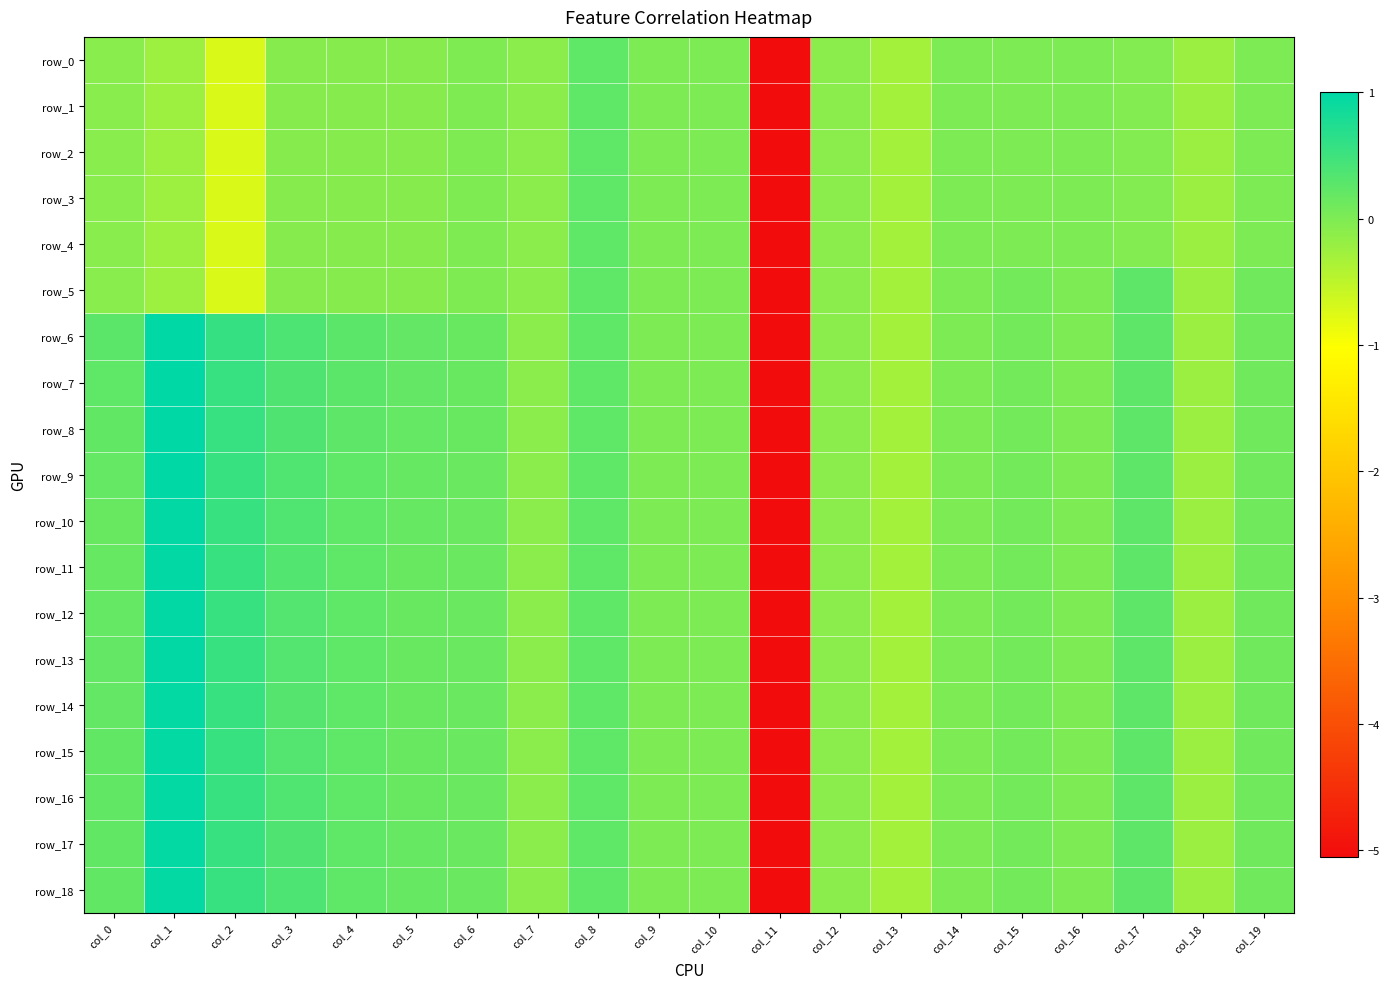

Reading left to right, what are all the values shown in this chart?

row_0: col_0=-0.1	col_1=-0.2	col_2=-0.7	col_3=-0.1	col_4=-0.1	col_5=-0.1	col_6=-0.0	col_7=-0.1	col_8=0.2	col_9=0.0	col_10=0.0	col_11=-5.1	col_12=-0.1	col_13=-0.3	col_14=-0.0	col_15=-0.0	col_16=-0.0	col_17=-0.0	col_18=-0.2	col_19=-0.0
row_1: col_0=-0.1	col_1=-0.2	col_2=-0.7	col_3=-0.1	col_4=-0.1	col_5=-0.1	col_6=-0.0	col_7=-0.1	col_8=0.2	col_9=0.0	col_10=0.0	col_11=-5.1	col_12=-0.1	col_13=-0.3	col_14=-0.0	col_15=-0.0	col_16=-0.0	col_17=-0.0	col_18=-0.2	col_19=-0.0
row_2: col_0=-0.1	col_1=-0.2	col_2=-0.7	col_3=-0.1	col_4=-0.1	col_5=-0.1	col_6=-0.0	col_7=-0.1	col_8=0.2	col_9=0.0	col_10=0.0	col_11=-5.1	col_12=-0.1	col_13=-0.3	col_14=-0.0	col_15=-0.0	col_16=-0.0	col_17=-0.0	col_18=-0.2	col_19=-0.0
row_3: col_0=-0.1	col_1=-0.2	col_2=-0.7	col_3=-0.1	col_4=-0.1	col_5=-0.1	col_6=-0.0	col_7=-0.1	col_8=0.2	col_9=0.0	col_10=0.0	col_11=-5.1	col_12=-0.1	col_13=-0.3	col_14=-0.0	col_15=-0.0	col_16=-0.0	col_17=-0.0	col_18=-0.2	col_19=-0.0
row_4: col_0=-0.1	col_1=-0.2	col_2=-0.7	col_3=-0.1	col_4=-0.1	col_5=-0.1	col_6=-0.0	col_7=-0.1	col_8=0.2	col_9=0.0	col_10=0.0	col_11=-5.1	col_12=-0.1	col_13=-0.3	col_14=-0.0	col_15=-0.0	col_16=-0.0	col_17=-0.0	col_18=-0.2	col_19=-0.0
row_5: col_0=-0.1	col_1=-0.2	col_2=-0.7	col_3=-0.1	col_4=-0.1	col_5=-0.1	col_6=-0.0	col_7=-0.1	col_8=0.2	col_9=0.0	col_10=0.0	col_11=-5.1	col_12=-0.1	col_13=-0.3	col_14=-0.0	col_15=0.1	col_16=-0.0	col_17=0.3	col_18=-0.2	col_19=0.1
row_6: col_0=0.3	col_1=1.0	col_2=0.6	col_3=0.4	col_4=0.3	col_5=0.2	col_6=0.2	col_7=-0.1	col_8=0.2	col_9=0.0	col_10=0.0	col_11=-5.1	col_12=-0.1	col_13=-0.3	col_14=-0.0	col_15=0.1	col_16=-0.0	col_17=0.3	col_18=-0.2	col_19=0.1
row_7: col_0=0.2	col_1=1.0	col_2=0.6	col_3=0.4	col_4=0.3	col_5=0.2	col_6=0.2	col_7=-0.1	col_8=0.2	col_9=0.0	col_10=0.0	col_11=-5.1	col_12=-0.1	col_13=-0.3	col_14=-0.0	col_15=0.1	col_16=-0.0	col_17=0.3	col_18=-0.2	col_19=0.1
row_8: col_0=0.2	col_1=1.0	col_2=0.6	col_3=0.4	col_4=0.2	col_5=0.2	col_6=0.2	col_7=-0.1	col_8=0.2	col_9=0.0	col_10=0.0	col_11=-5.1	col_12=-0.1	col_13=-0.3	col_14=-0.0	col_15=0.1	col_16=-0.0	col_17=0.3	col_18=-0.2	col_19=0.1
row_9: col_0=0.2	col_1=1.0	col_2=0.5	col_3=0.4	col_4=0.2	col_5=0.2	col_6=0.2	col_7=-0.1	col_8=0.2	col_9=0.0	col_10=0.0	col_11=-5.1	col_12=-0.1	col_13=-0.3	col_14=-0.0	col_15=0.1	col_16=-0.0	col_17=0.3	col_18=-0.2	col_19=0.1
row_10: col_0=0.2	col_1=1.0	col_2=0.5	col_3=0.3	col_4=0.2	col_5=0.2	col_6=0.2	col_7=-0.1	col_8=0.2	col_9=0.0	col_10=0.0	col_11=-5.1	col_12=-0.1	col_13=-0.3	col_14=-0.0	col_15=0.1	col_16=-0.0	col_17=0.3	col_18=-0.2	col_19=0.1
row_11: col_0=0.2	col_1=1.0	col_2=0.5	col_3=0.3	col_4=0.2	col_5=0.2	col_6=0.2	col_7=-0.1	col_8=0.2	col_9=0.0	col_10=0.0	col_11=-5.1	col_12=-0.1	col_13=-0.3	col_14=-0.0	col_15=0.1	col_16=-0.0	col_17=0.3	col_18=-0.2	col_19=0.1
row_12: col_0=0.2	col_1=1.0	col_2=0.5	col_3=0.3	col_4=0.2	col_5=0.2	col_6=0.2	col_7=-0.1	col_8=0.2	col_9=0.0	col_10=0.0	col_11=-5.1	col_12=-0.1	col_13=-0.3	col_14=-0.0	col_15=0.1	col_16=-0.0	col_17=0.3	col_18=-0.2	col_19=0.1
row_13: col_0=0.2	col_1=1.0	col_2=0.5	col_3=0.3	col_4=0.2	col_5=0.2	col_6=0.2	col_7=-0.1	col_8=0.2	col_9=0.0	col_10=0.0	col_11=-5.1	col_12=-0.1	col_13=-0.3	col_14=-0.0	col_15=0.1	col_16=-0.0	col_17=0.3	col_18=-0.2	col_19=0.1
row_14: col_0=0.2	col_1=1.0	col_2=0.5	col_3=0.3	col_4=0.2	col_5=0.2	col_6=0.2	col_7=-0.1	col_8=0.2	col_9=0.0	col_10=0.0	col_11=-5.1	col_12=-0.1	col_13=-0.3	col_14=-0.0	col_15=0.1	col_16=-0.0	col_17=0.3	col_18=-0.2	col_19=0.1
row_15: col_0=0.2	col_1=1.0	col_2=0.5	col_3=0.3	col_4=0.2	col_5=0.2	col_6=0.2	col_7=-0.1	col_8=0.2	col_9=0.0	col_10=0.0	col_11=-5.1	col_12=-0.1	col_13=-0.3	col_14=-0.0	col_15=0.1	col_16=-0.0	col_17=0.3	col_18=-0.2	col_19=0.1
row_16: col_0=0.2	col_1=1.0	col_2=0.5	col_3=0.3	col_4=0.2	col_5=0.2	col_6=0.2	col_7=-0.1	col_8=0.2	col_9=0.0	col_10=0.0	col_11=-5.1	col_12=-0.1	col_13=-0.3	col_14=-0.0	col_15=0.1	col_16=-0.0	col_17=0.3	col_18=-0.2	col_19=0.1
row_17: col_0=0.2	col_1=1.0	col_2=0.5	col_3=0.4	col_4=0.2	col_5=0.2	col_6=0.2	col_7=-0.1	col_8=0.2	col_9=0.0	col_10=0.0	col_11=-5.1	col_12=-0.1	col_13=-0.3	col_14=-0.0	col_15=0.1	col_16=-0.0	col_17=0.3	col_18=-0.2	col_19=0.1
row_18: col_0=0.2	col_1=1.0	col_2=0.5	col_3=0.4	col_4=0.2	col_5=0.2	col_6=0.2	col_7=-0.1	col_8=0.2	col_9=0.0	col_10=0.0	col_11=-5.1	col_12=-0.1	col_13=-0.3	col_14=-0.0	col_15=0.1	col_16=-0.0	col_17=0.3	col_18=-0.2	col_19=0.1